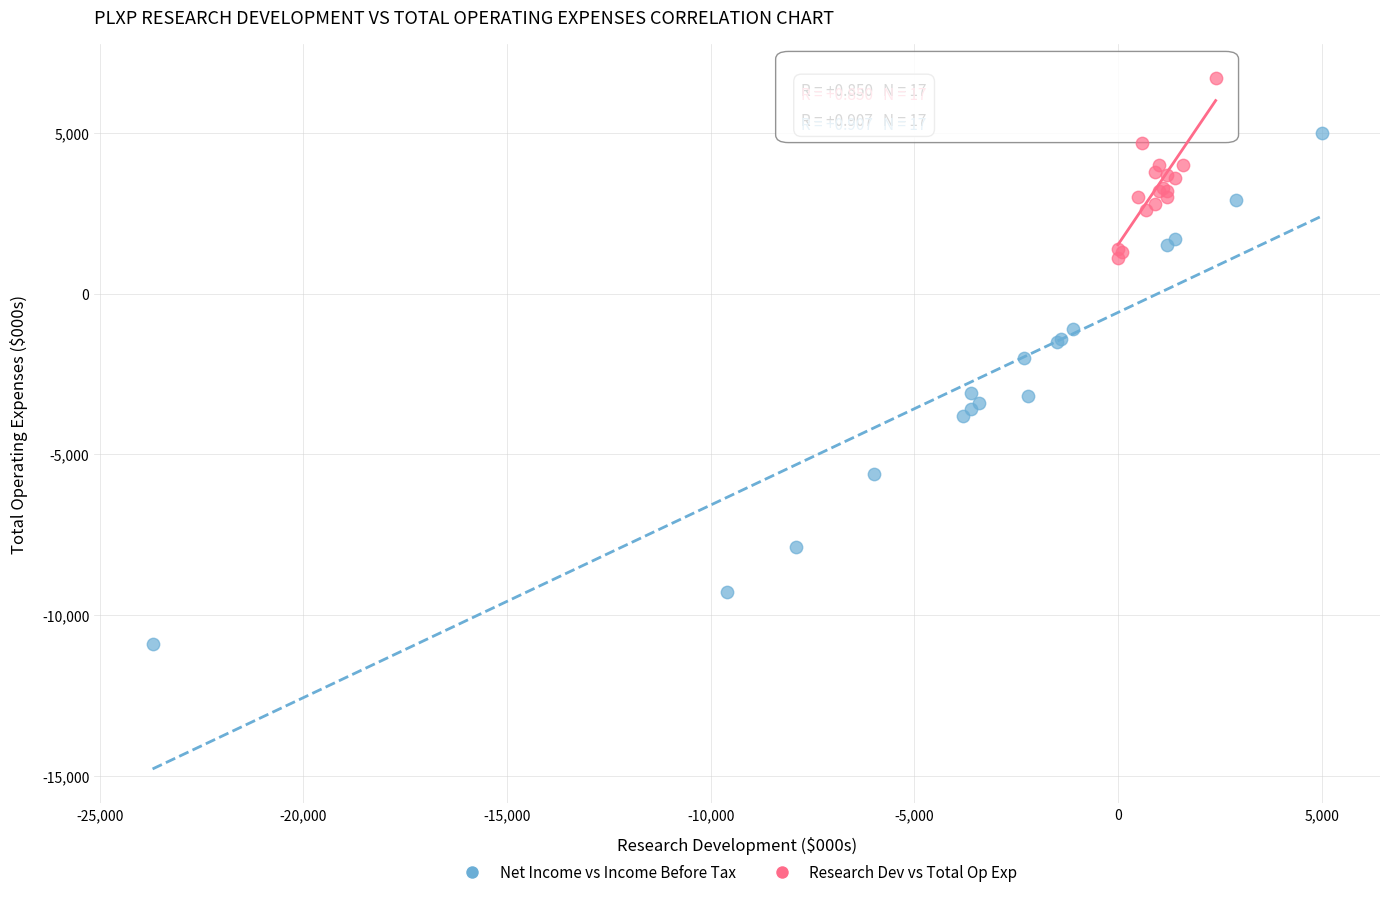

Which series contains the lowest Y value?

Net Income vs Income Before Tax